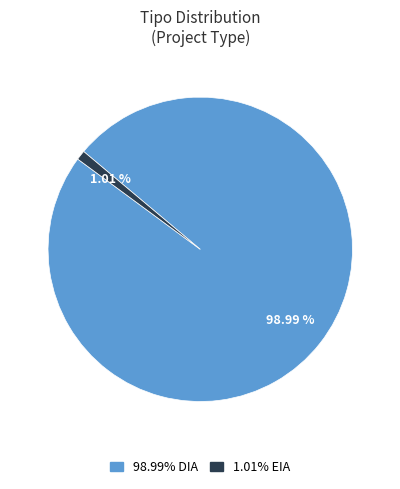

Does any single category account for the majority?

Yes